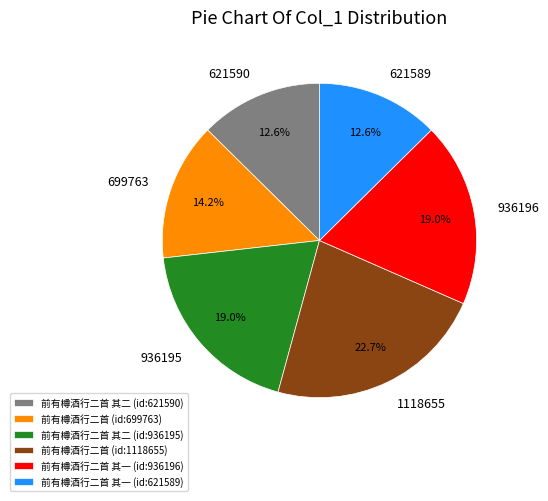

How many segments does this pie chart have?

6